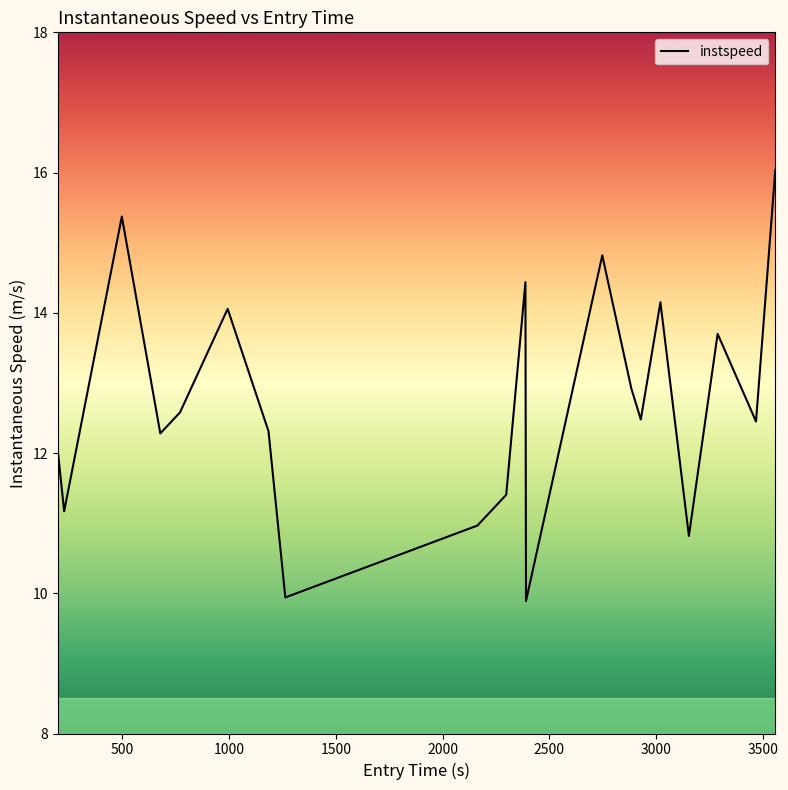

What is the maximum value shown in the chart?

16.0